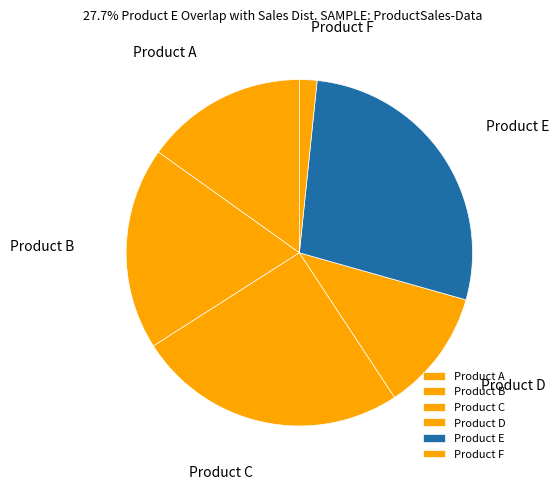

Which category has the smallest portion of the pie?

Product F